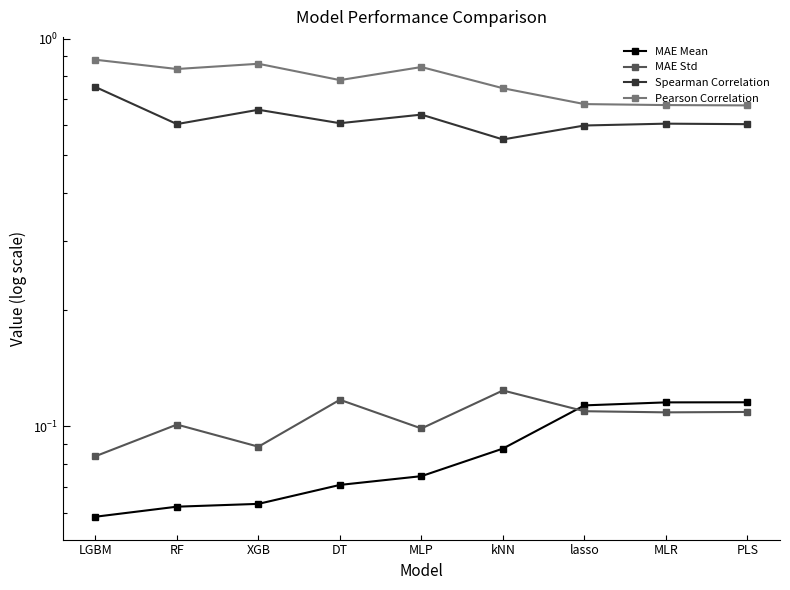

At how many categories does at least one series exceed 0?

9